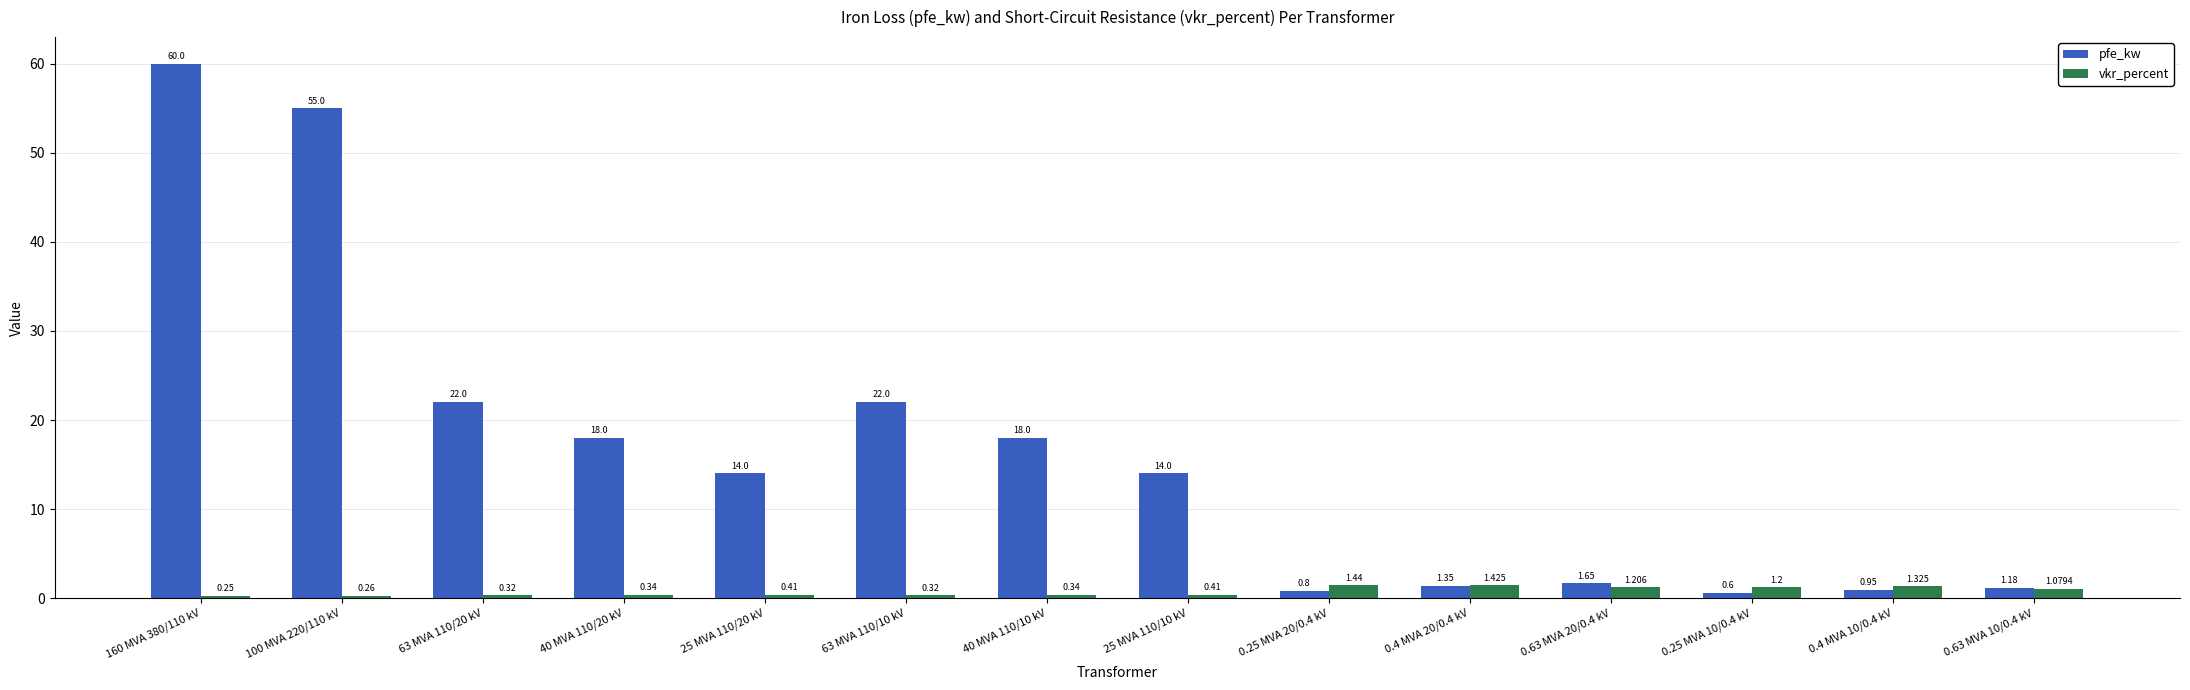

How many series are shown in this chart?

2